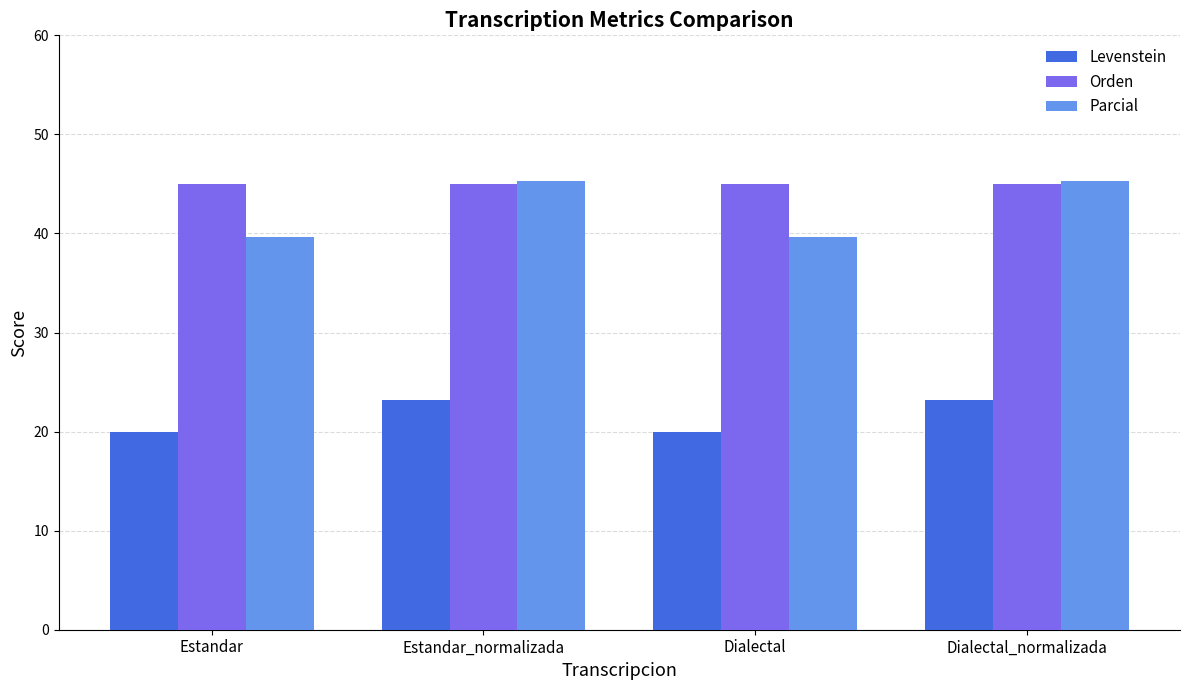

Rank the series at Dialectal from highest to lowest value.

Orden, Parcial, Levenstein